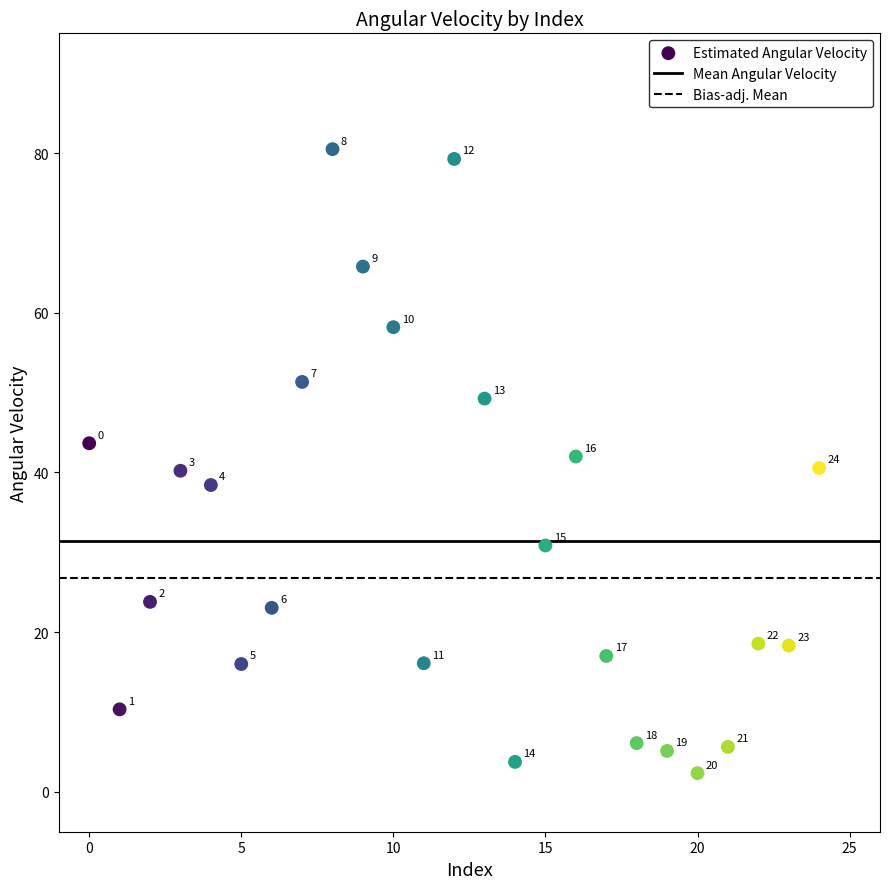

What Y value in the scatter plot is closest to 41?

40.6